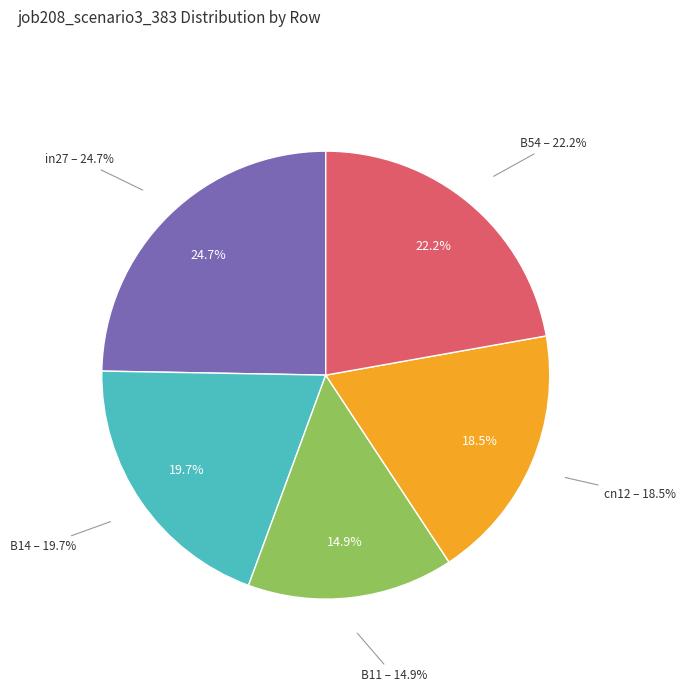

To the nearest percent, what percentage of the pie is cn12?

19%